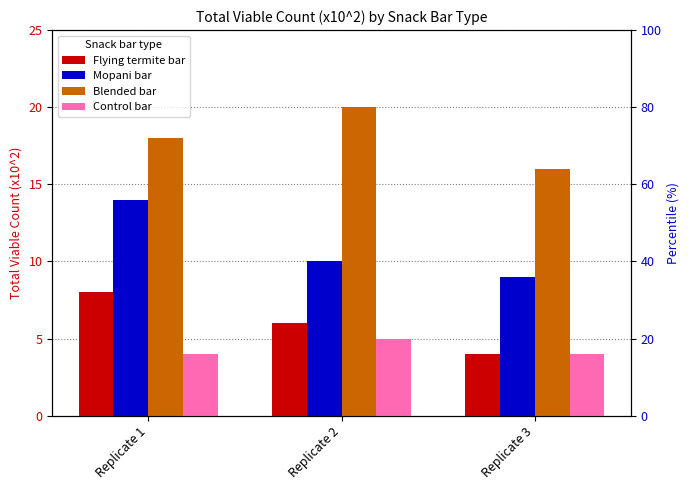

At which label is Blended bar closest to 18?

Replicate 1